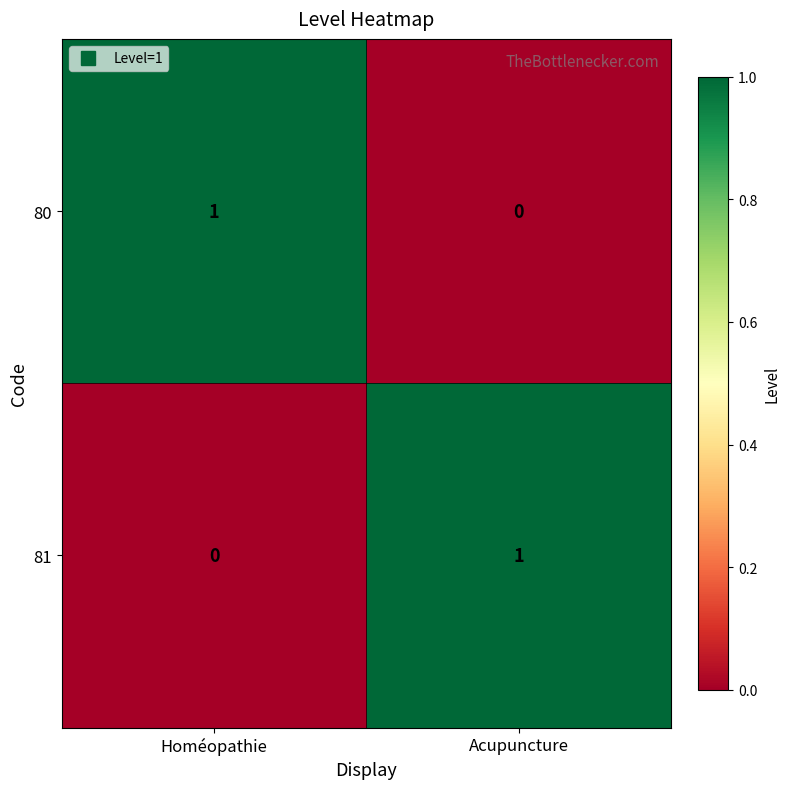

What is the spread (max minus min) of values at Acupuncture?

1